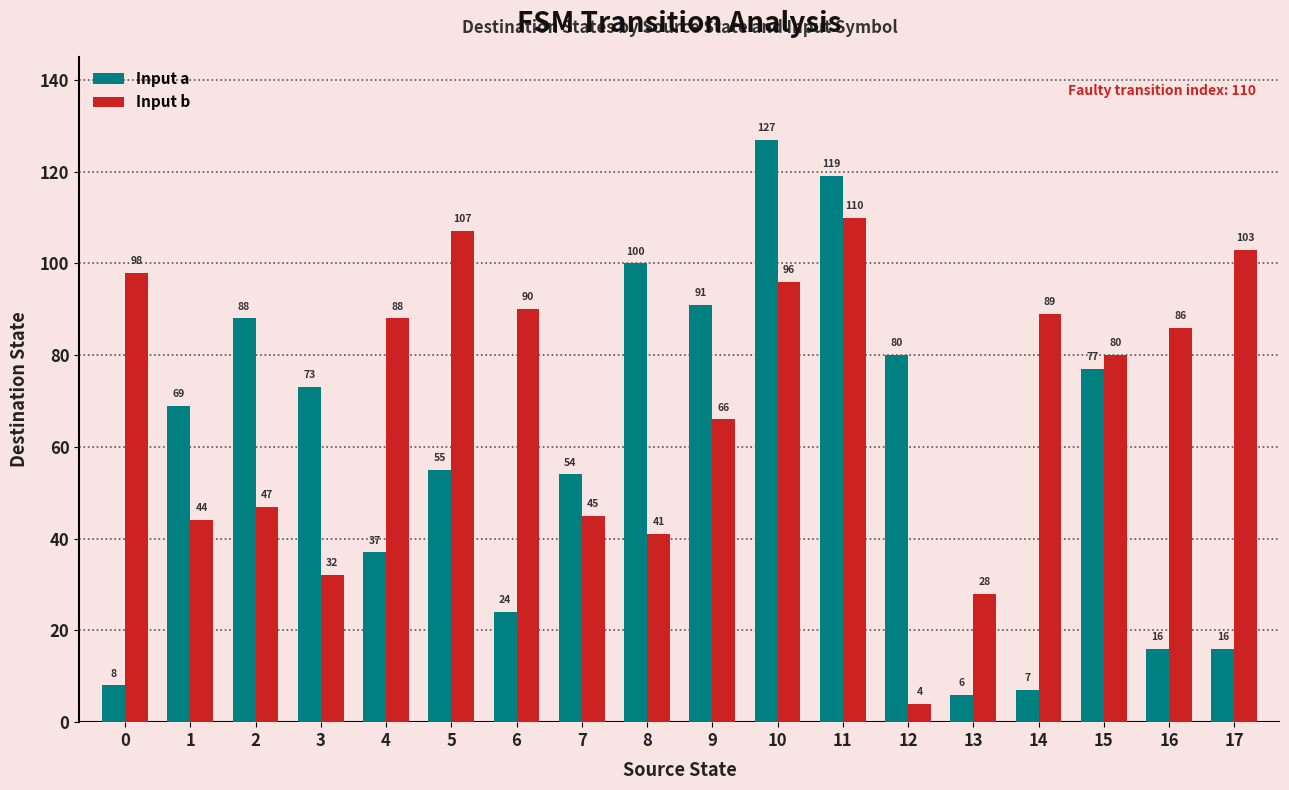

Which series has the largest range (max minus min)?

Input a